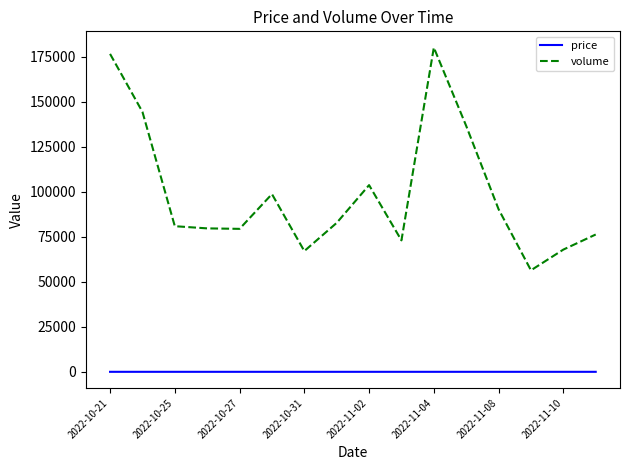

List the series in order of their overall mean, highest first.

volume, price